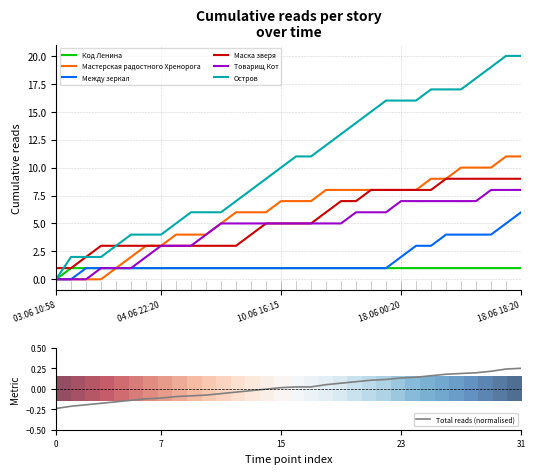

The Код Ленина series shows 0 at 17.06 15:25. True or false?

False